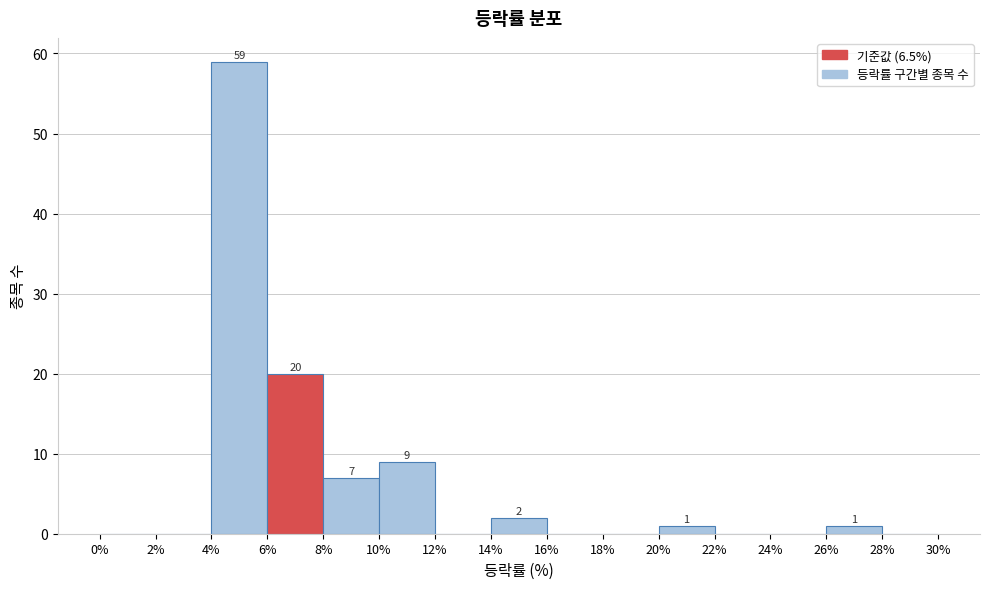

Which range on the x-axis has the tallest bar?

4% to 6%